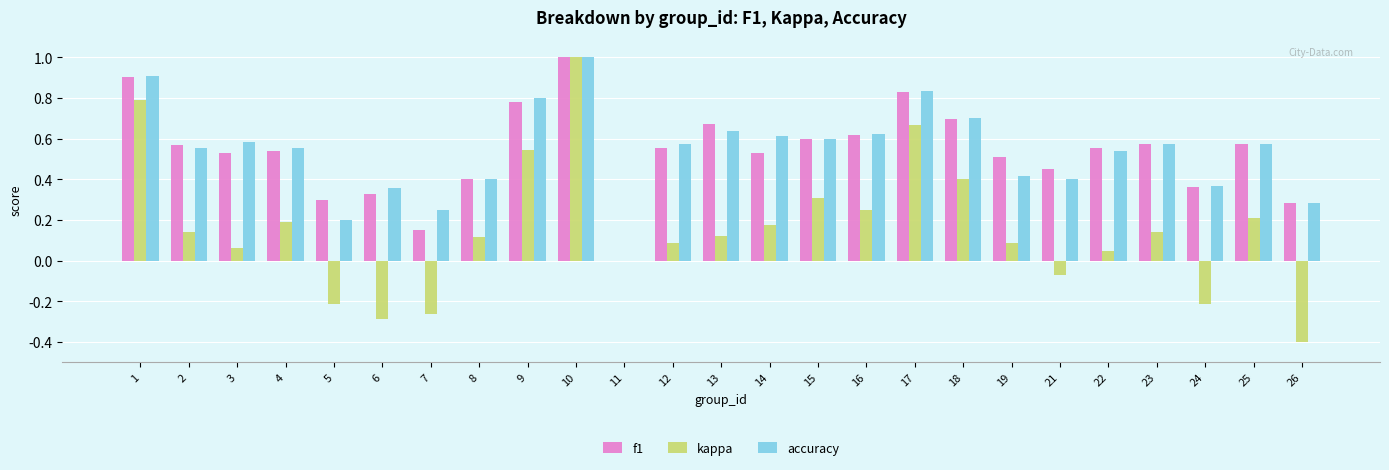

What are all the series names shown in the legend?

f1, kappa, accuracy